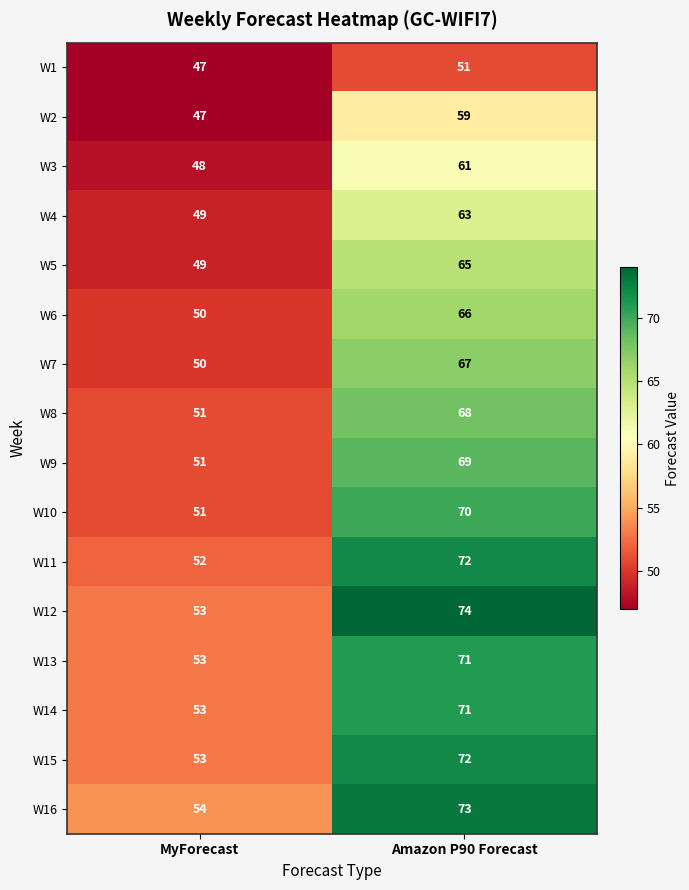

What is the lowest value of the W13 series?

53